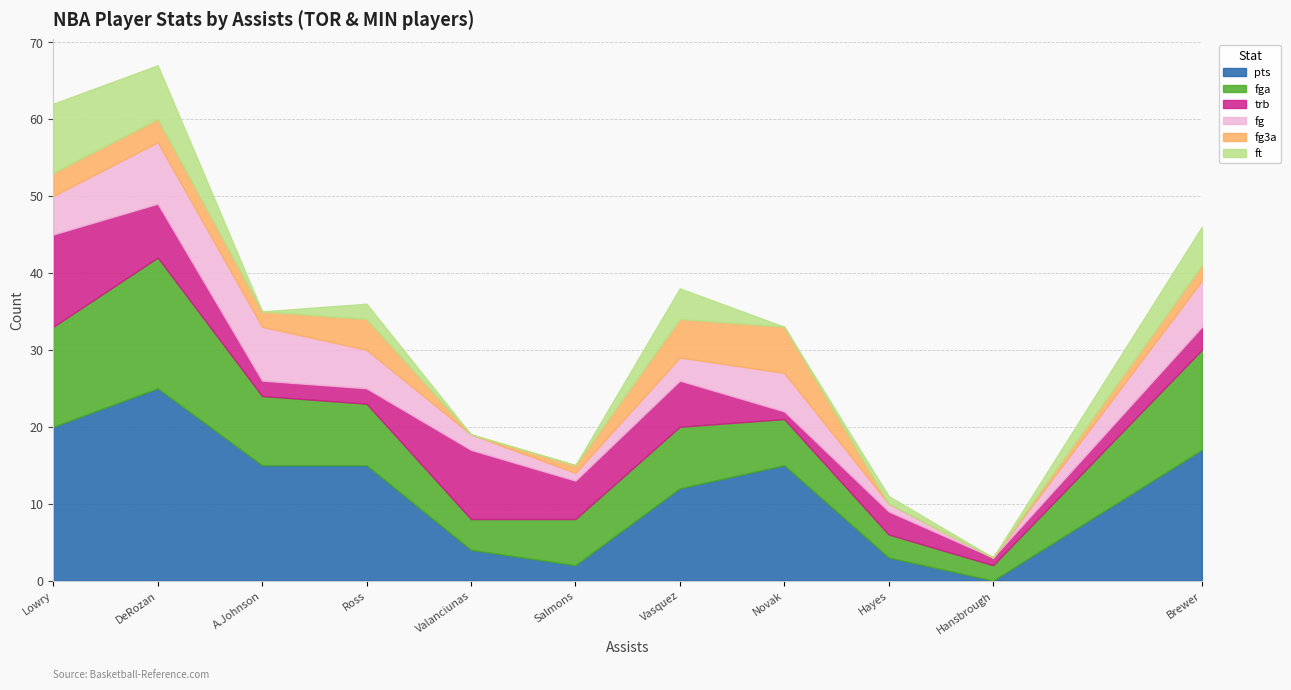

What is the sum of all fg values?

43